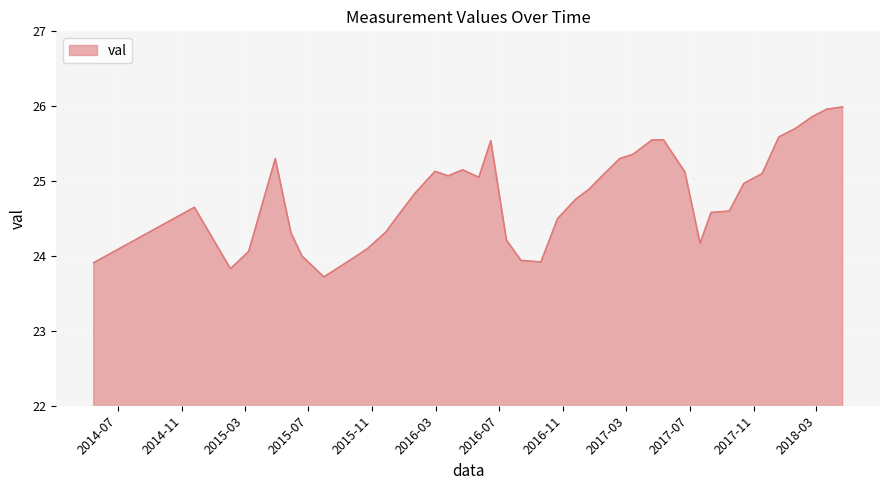

True or false: there are more than 1 points higher than both neighbors.

True